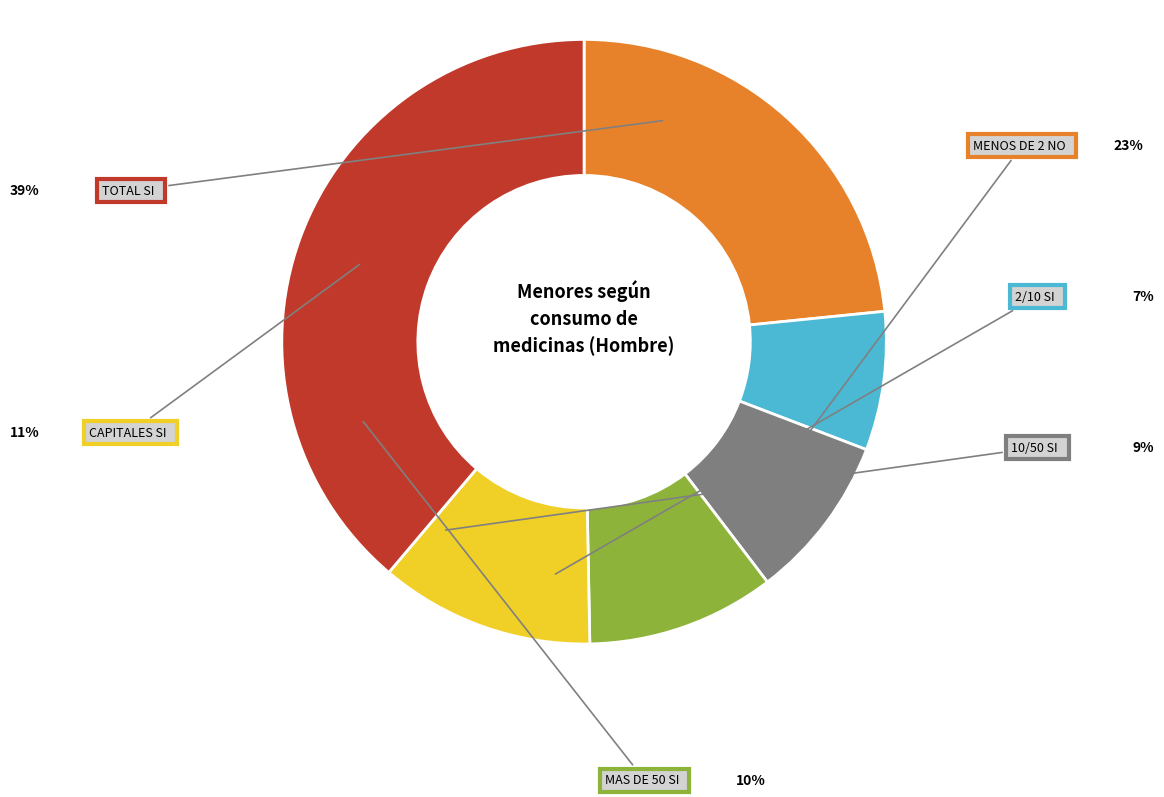

Count the number of slices in the pie.

6